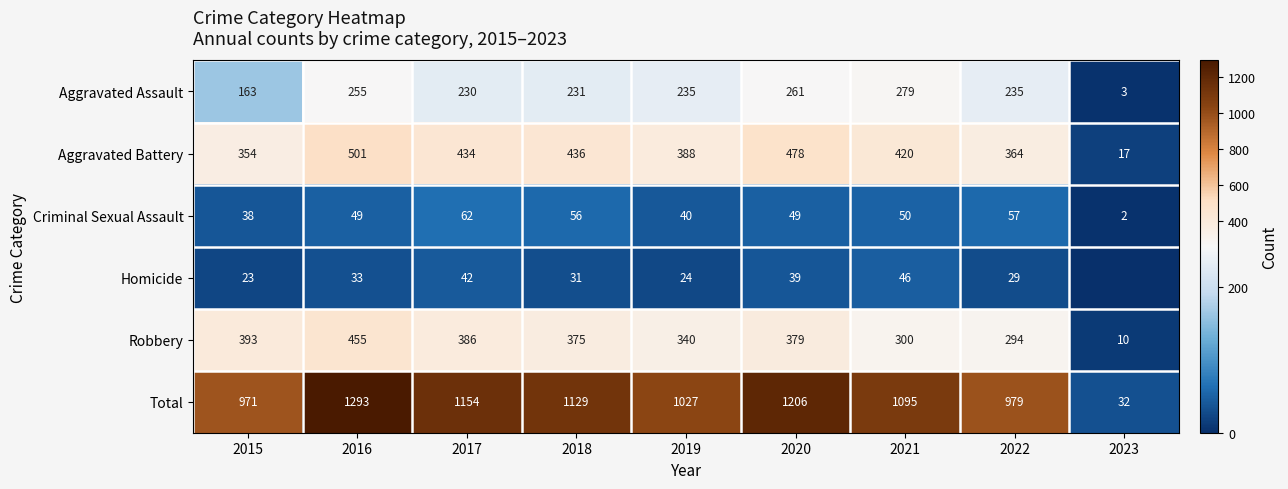

What is the maximum value for Aggravated Assault?

279